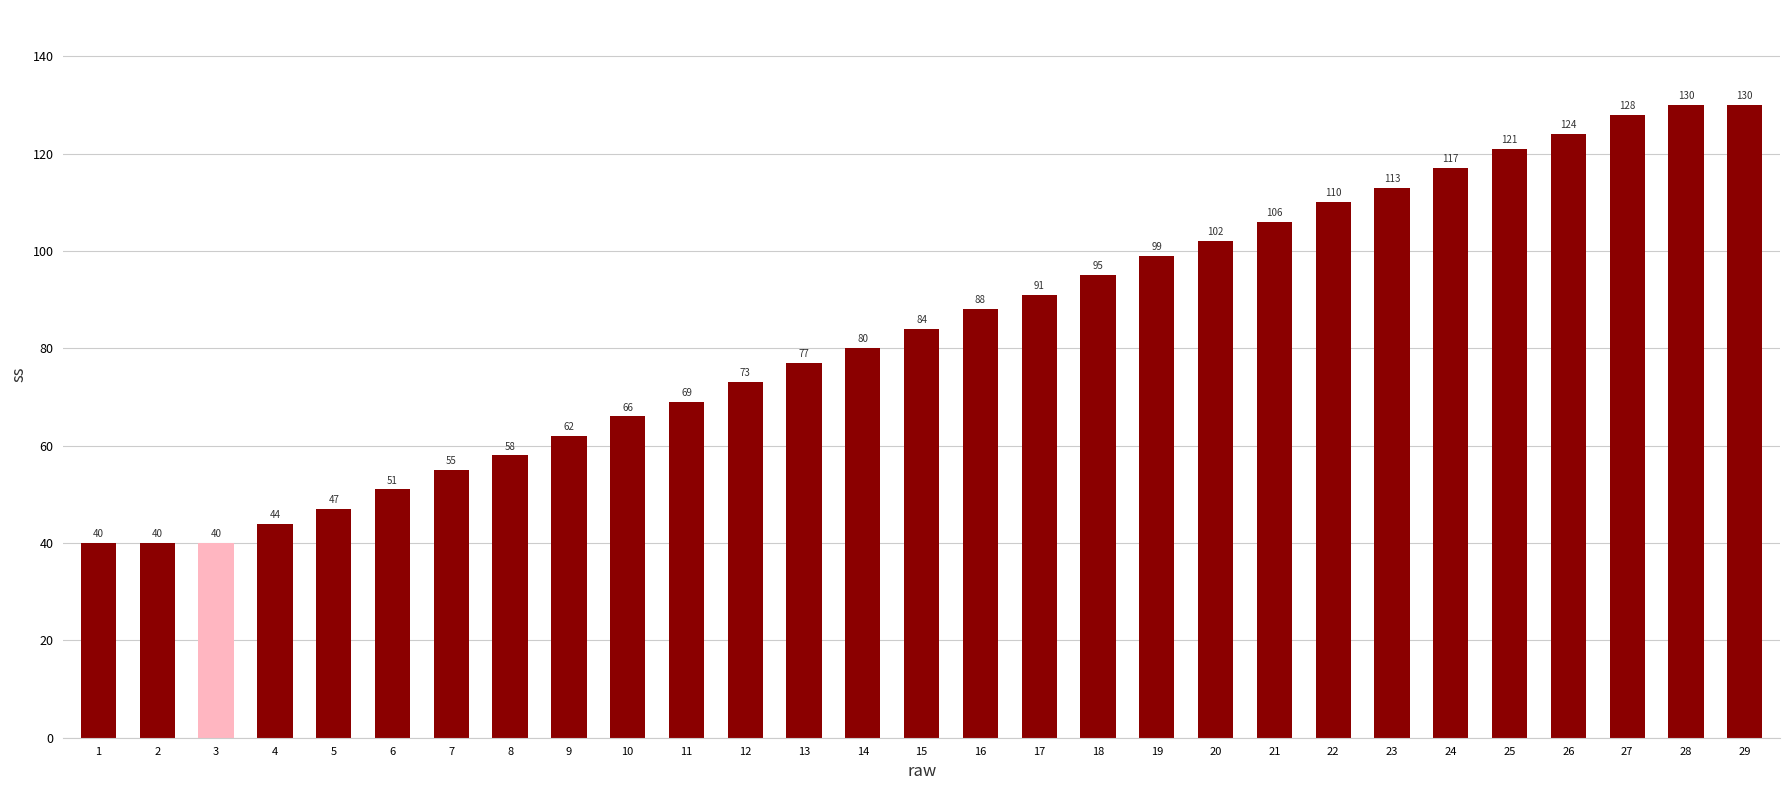

Does the chart contain stacked bars?

No